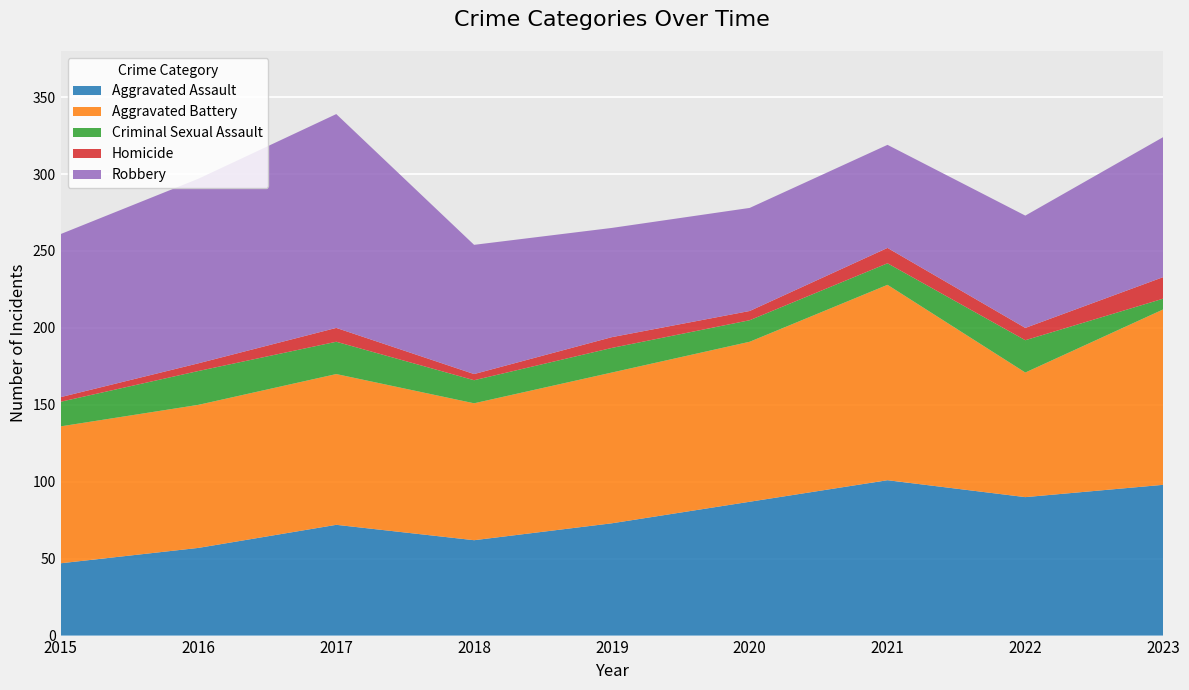

Reading left to right, extract all data points from this chart.

Aggravated Assault: 47	57	72	62	73	87	101	90	98
Aggravated Battery: 89	93	98	89	98	104	127	81	114
Criminal Sexual Assault: 16	22	21	15	16	14	14	21	7
Homicide: 3	5	9	4	7	6	10	8	14
Robbery: 106	120	139	84	71	67	67	73	91